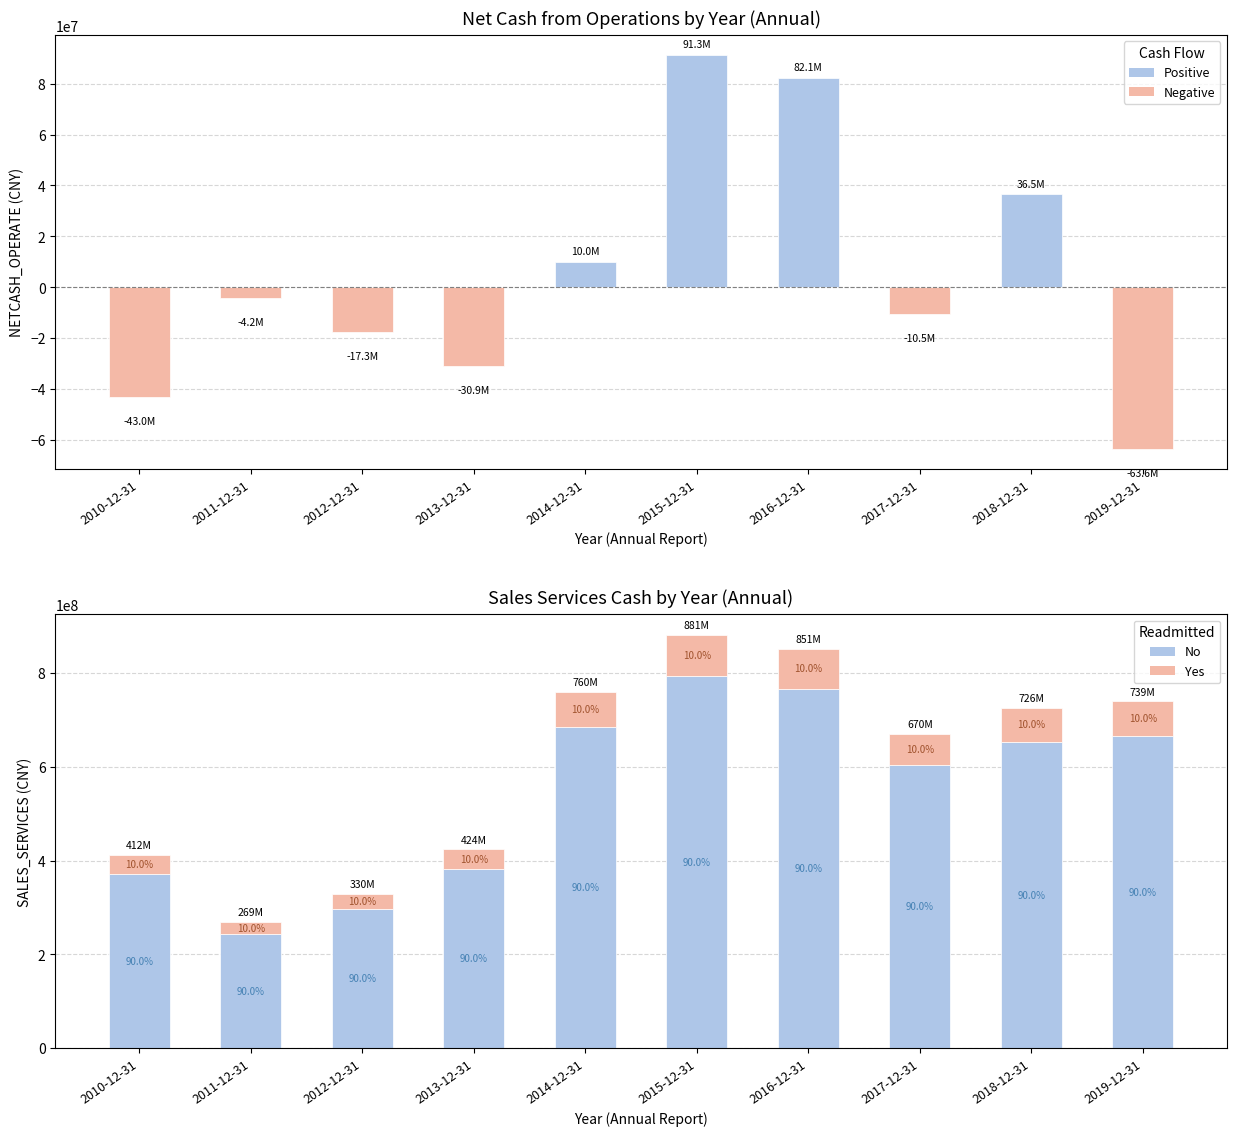

What is the minimum value for NETCASH_OPERATE?

-63556482.3